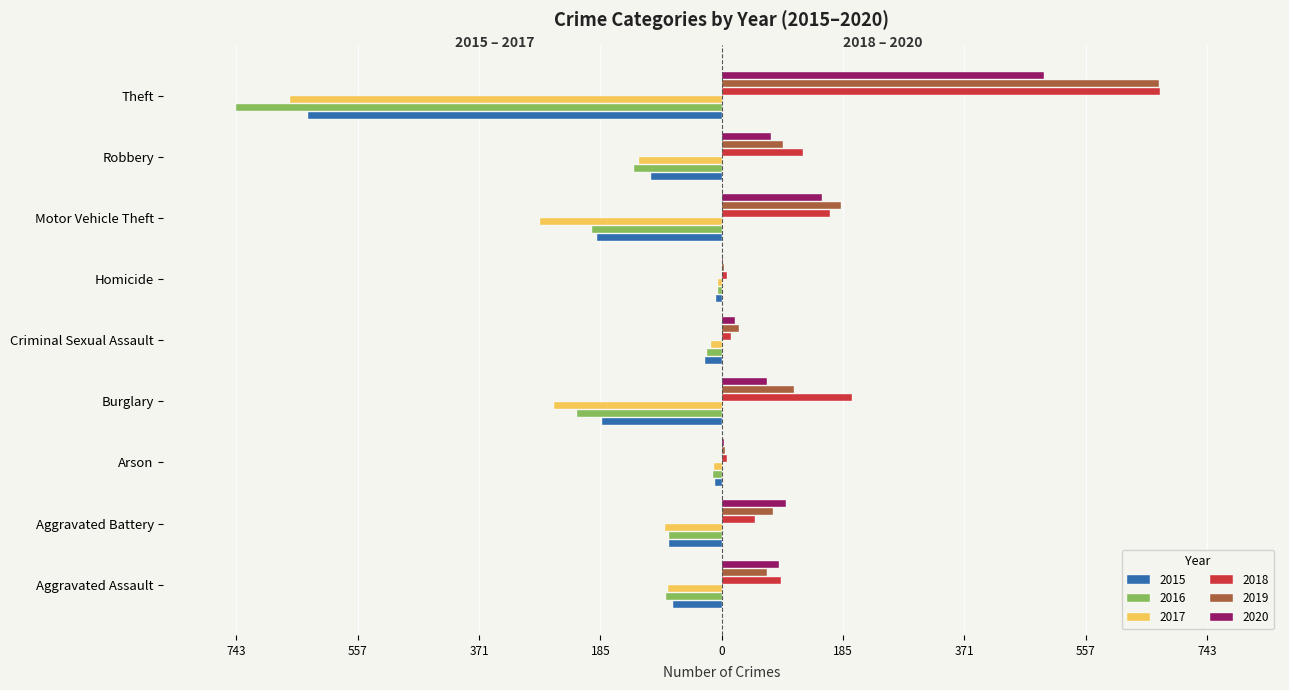

What is the total value across all series at Aggravated Battery?

-21